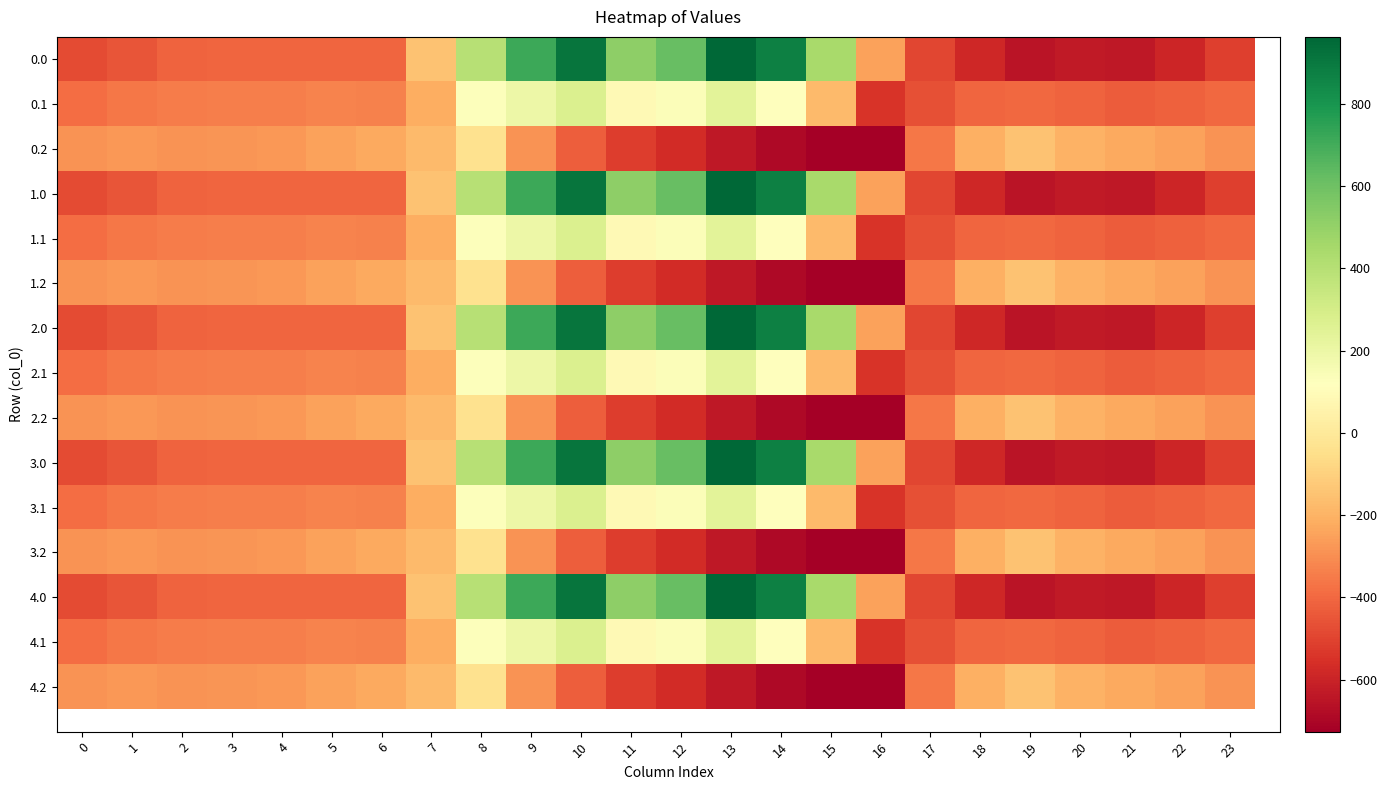

Is it true that 1.1 equals -456.4 at 3?

False